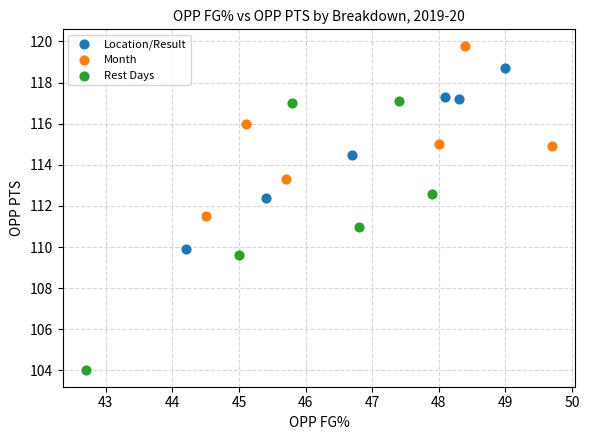

Which series contains the lowest Y value?

Rest Days